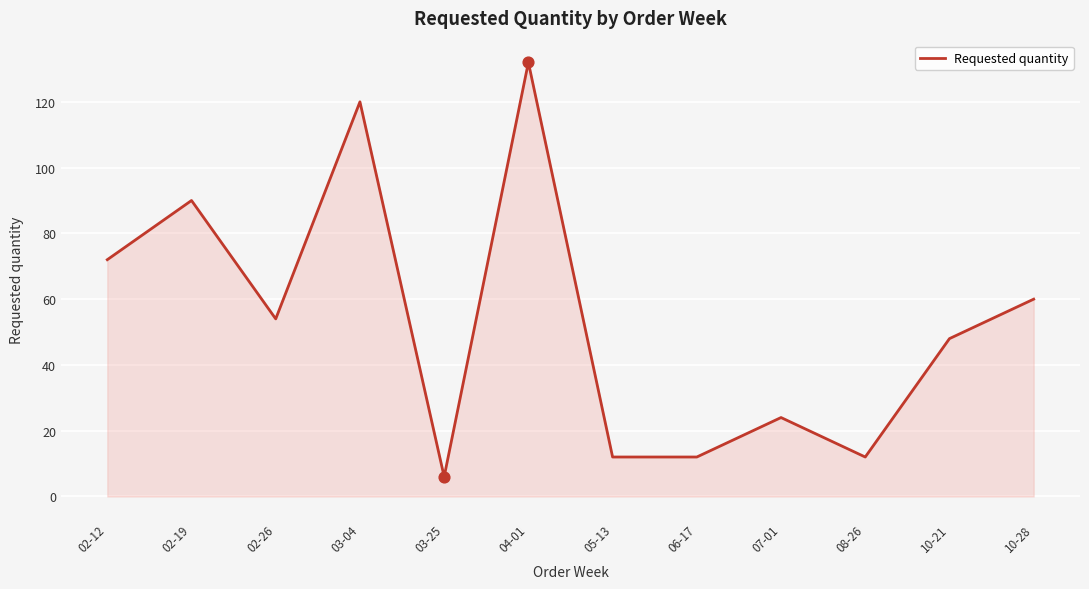

Which has a higher value, 04-01 or 08-26?

04-01